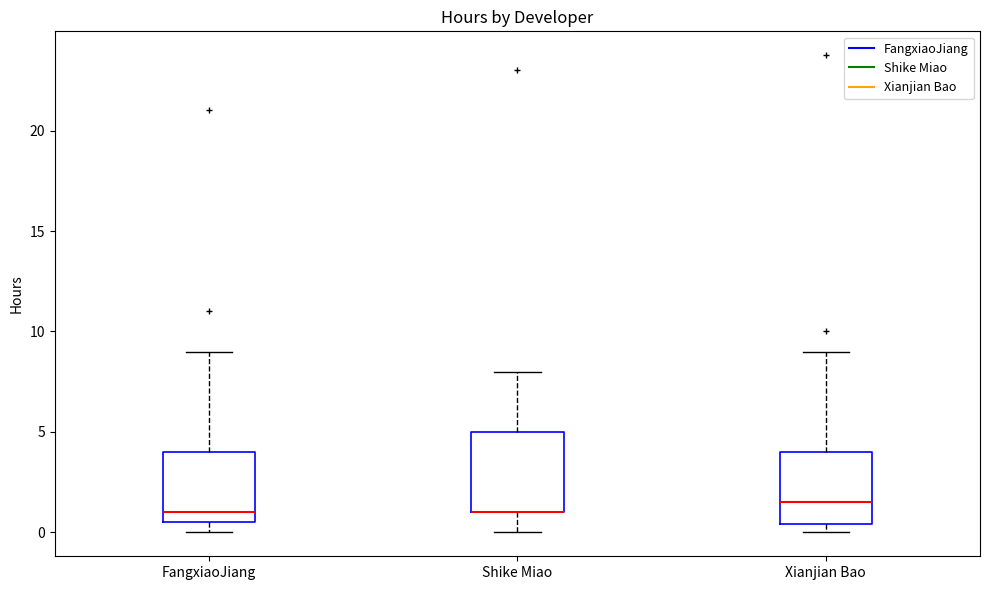

Where does the lower whisker of the box for Shike Miao end on the y-axis? The values are not printed on the chart, so give them approximately, as read against the axis.

0.0